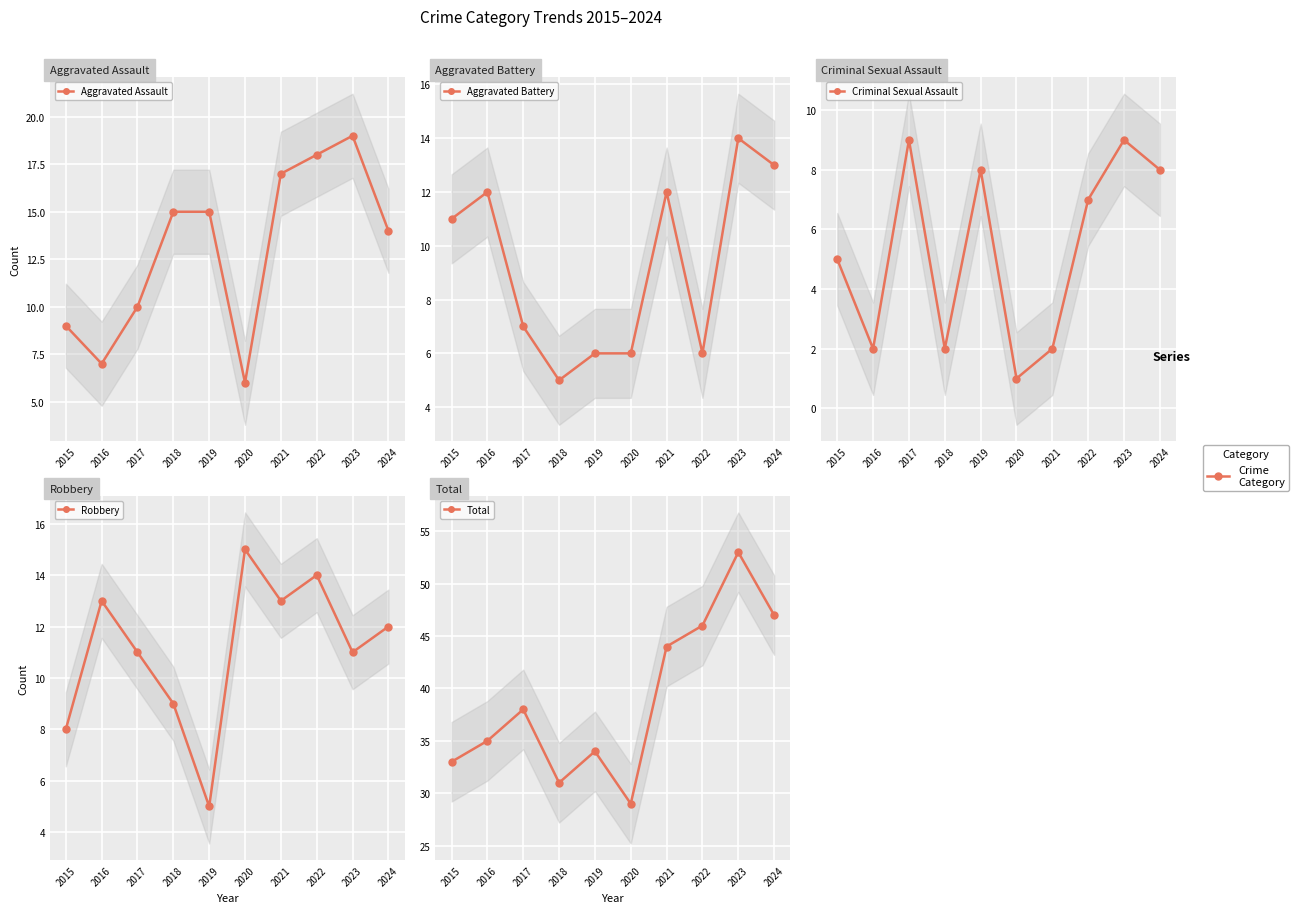

Which category has the highest value in the Robbery series?

2020